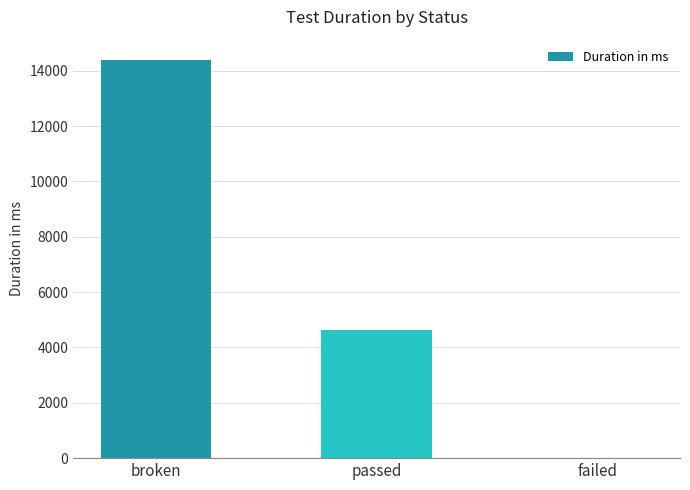

Count the values in the range 0 to 14406.

3